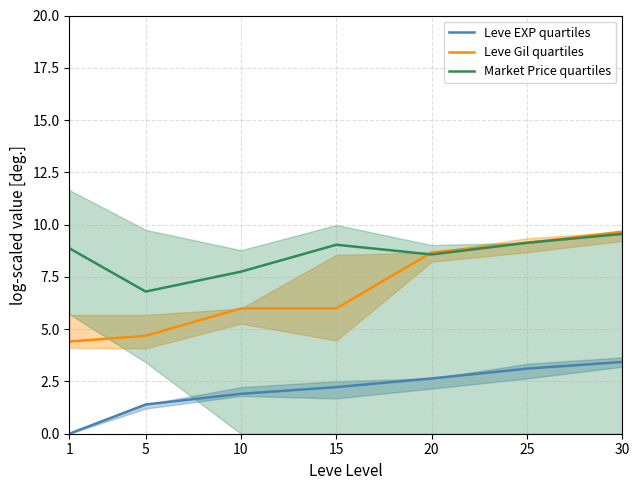

Which has a higher value, 30 or 10?

30